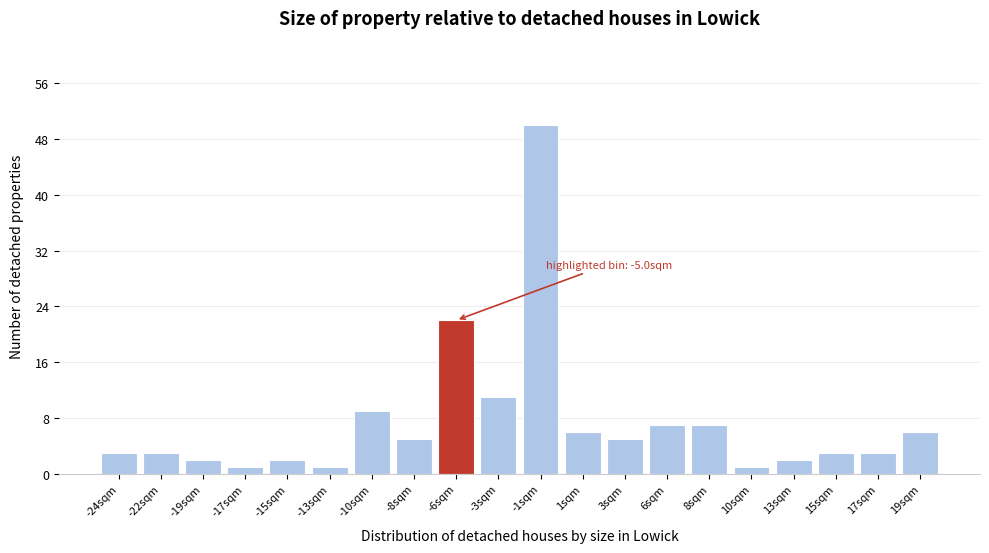

Reading left to right, what are all the values shown in this chart?

3	3	2	1	2	1	9	5	22	11	50	6	5	7	7	1	2	3	3	6